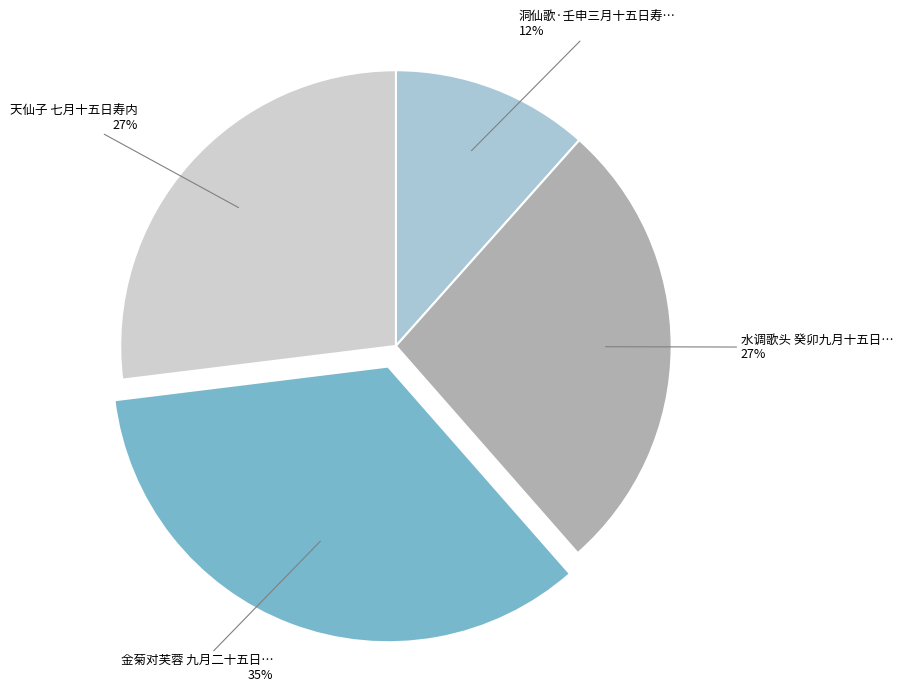

Does any single category account for the majority?

No